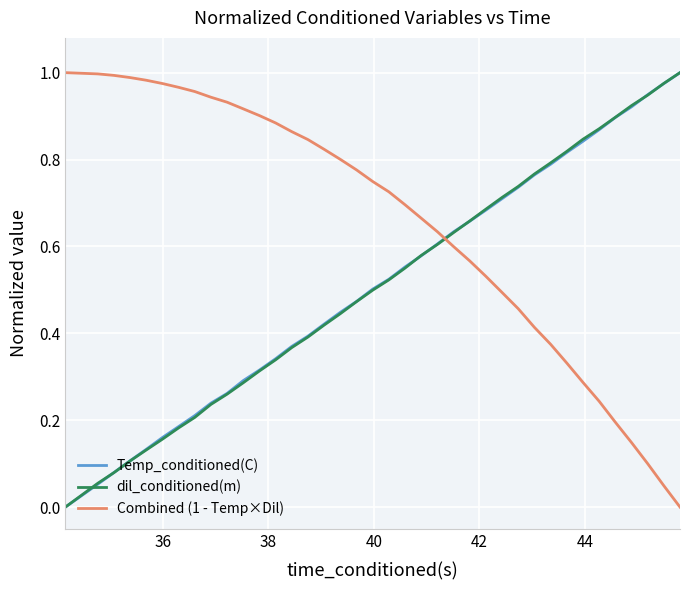

How many times do Combined (1 - Temp×Dil) and dil_conditioned(m) cross each other?

1